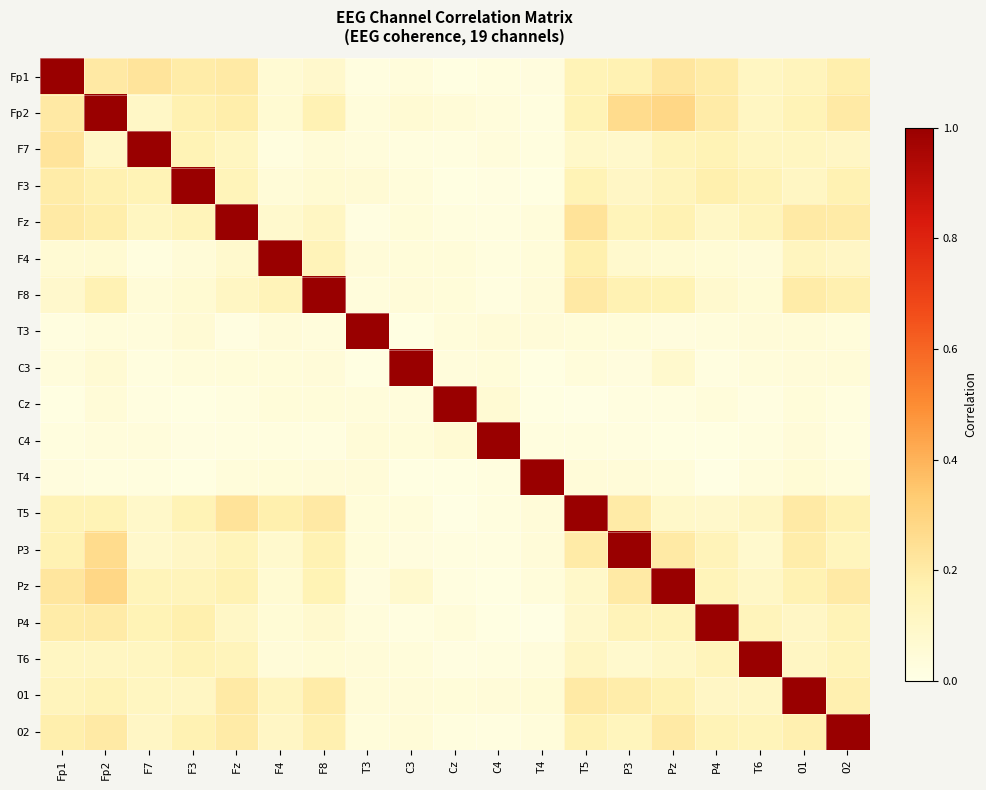

Reading left to right, what are all the values shown in this chart?

Fp1: Fp1=1.0	Fp2=0.2	F7=0.2	F3=0.2	Fz=0.2	F4=0.1	F8=0.1	T3=0.0	C3=0.0	Cz=0.0	C4=0.0	T4=0.0	T5=0.2	P3=0.2	Pz=0.2	P4=0.2	T6=0.1	O1=0.1	O2=0.2
Fp2: Fp1=0.2	Fp2=1.0	F7=0.1	F3=0.2	Fz=0.2	F4=0.1	F8=0.2	T3=0.0	C3=0.1	Cz=0.0	C4=0.0	T4=0.0	T5=0.2	P3=0.3	Pz=0.3	P4=0.2	T6=0.1	O1=0.2	O2=0.2
F7: Fp1=0.2	Fp2=0.1	F7=1.0	F3=0.2	Fz=0.1	F4=0.0	F8=0.0	T3=0.0	C3=0.0	Cz=0.0	C4=0.0	T4=0.0	T5=0.1	P3=0.1	Pz=0.1	P4=0.2	T6=0.1	O1=0.1	O2=0.1
F3: Fp1=0.2	Fp2=0.2	F7=0.2	F3=1.0	Fz=0.1	F4=0.0	F8=0.1	T3=0.1	C3=0.0	Cz=0.0	C4=0.0	T4=0.0	T5=0.2	P3=0.1	Pz=0.1	P4=0.2	T6=0.1	O1=0.1	O2=0.2
Fz: Fp1=0.2	Fp2=0.2	F7=0.1	F3=0.1	Fz=1.0	F4=0.1	F8=0.1	T3=0.0	C3=0.0	Cz=0.0	C4=0.0	T4=0.0	T5=0.2	P3=0.1	Pz=0.2	P4=0.1	T6=0.1	O1=0.2	O2=0.2
F4: Fp1=0.1	Fp2=0.1	F7=0.0	F3=0.0	Fz=0.1	F4=1.0	F8=0.1	T3=0.0	C3=0.0	Cz=0.0	C4=0.0	T4=0.0	T5=0.2	P3=0.1	Pz=0.1	P4=0.1	T6=0.0	O1=0.1	O2=0.1
F8: Fp1=0.1	Fp2=0.2	F7=0.0	F3=0.1	Fz=0.1	F4=0.1	F8=1.0	T3=0.0	C3=0.0	Cz=0.0	C4=0.0	T4=0.0	T5=0.2	P3=0.2	Pz=0.2	P4=0.1	T6=0.1	O1=0.2	O2=0.2
T3: Fp1=0.0	Fp2=0.0	F7=0.0	F3=0.1	Fz=0.0	F4=0.0	F8=0.0	T3=1.0	C3=0.0	Cz=0.0	C4=0.0	T4=0.0	T5=0.0	P3=0.0	Pz=0.0	P4=0.0	T6=0.0	O1=0.0	O2=0.0
C3: Fp1=0.0	Fp2=0.1	F7=0.0	F3=0.0	Fz=0.0	F4=0.0	F8=0.0	T3=0.0	C3=1.0	Cz=0.0	C4=0.0	T4=0.0	T5=0.0	P3=0.0	Pz=0.1	P4=0.0	T6=0.0	O1=0.0	O2=0.0
Cz: Fp1=0.0	Fp2=0.0	F7=0.0	F3=0.0	Fz=0.0	F4=0.0	F8=0.0	T3=0.0	C3=0.0	Cz=1.0	C4=0.1	T4=0.0	T5=0.0	P3=0.0	Pz=0.0	P4=0.0	T6=0.0	O1=0.0	O2=0.0
C4: Fp1=0.0	Fp2=0.0	F7=0.0	F3=0.0	Fz=0.0	F4=0.0	F8=0.0	T3=0.0	C3=0.0	Cz=0.1	C4=1.0	T4=0.0	T5=0.0	P3=0.0	Pz=0.0	P4=0.0	T6=0.0	O1=0.0	O2=0.0
T4: Fp1=0.0	Fp2=0.0	F7=0.0	F3=0.0	Fz=0.0	F4=0.0	F8=0.0	T3=0.0	C3=0.0	Cz=0.0	C4=0.0	T4=1.0	T5=0.0	P3=0.0	Pz=0.0	P4=0.0	T6=0.0	O1=0.1	O2=0.0
T5: Fp1=0.2	Fp2=0.2	F7=0.1	F3=0.2	Fz=0.2	F4=0.2	F8=0.2	T3=0.0	C3=0.0	Cz=0.0	C4=0.0	T4=0.0	T5=1.0	P3=0.2	Pz=0.1	P4=0.1	T6=0.1	O1=0.2	O2=0.2
P3: Fp1=0.2	Fp2=0.3	F7=0.1	F3=0.1	Fz=0.1	F4=0.1	F8=0.2	T3=0.0	C3=0.0	Cz=0.0	C4=0.0	T4=0.0	T5=0.2	P3=1.0	Pz=0.2	P4=0.1	T6=0.1	O1=0.2	O2=0.1
Pz: Fp1=0.2	Fp2=0.3	F7=0.1	F3=0.1	Fz=0.2	F4=0.1	F8=0.2	T3=0.0	C3=0.1	Cz=0.0	C4=0.0	T4=0.0	T5=0.1	P3=0.2	Pz=1.0	P4=0.1	T6=0.1	O1=0.2	O2=0.2
P4: Fp1=0.2	Fp2=0.2	F7=0.2	F3=0.2	Fz=0.1	F4=0.1	F8=0.1	T3=0.0	C3=0.0	Cz=0.0	C4=0.0	T4=0.0	T5=0.1	P3=0.1	Pz=0.1	P4=1.0	T6=0.1	O1=0.1	O2=0.1
T6: Fp1=0.1	Fp2=0.1	F7=0.1	F3=0.1	Fz=0.1	F4=0.0	F8=0.1	T3=0.0	C3=0.0	Cz=0.0	C4=0.0	T4=0.0	T5=0.1	P3=0.1	Pz=0.1	P4=0.1	T6=1.0	O1=0.1	O2=0.1
O1: Fp1=0.1	Fp2=0.2	F7=0.1	F3=0.1	Fz=0.2	F4=0.1	F8=0.2	T3=0.0	C3=0.0	Cz=0.0	C4=0.0	T4=0.1	T5=0.2	P3=0.2	Pz=0.2	P4=0.1	T6=0.1	O1=1.0	O2=0.2
O2: Fp1=0.2	Fp2=0.2	F7=0.1	F3=0.2	Fz=0.2	F4=0.1	F8=0.2	T3=0.0	C3=0.0	Cz=0.0	C4=0.0	T4=0.0	T5=0.2	P3=0.1	Pz=0.2	P4=0.1	T6=0.1	O1=0.2	O2=1.0